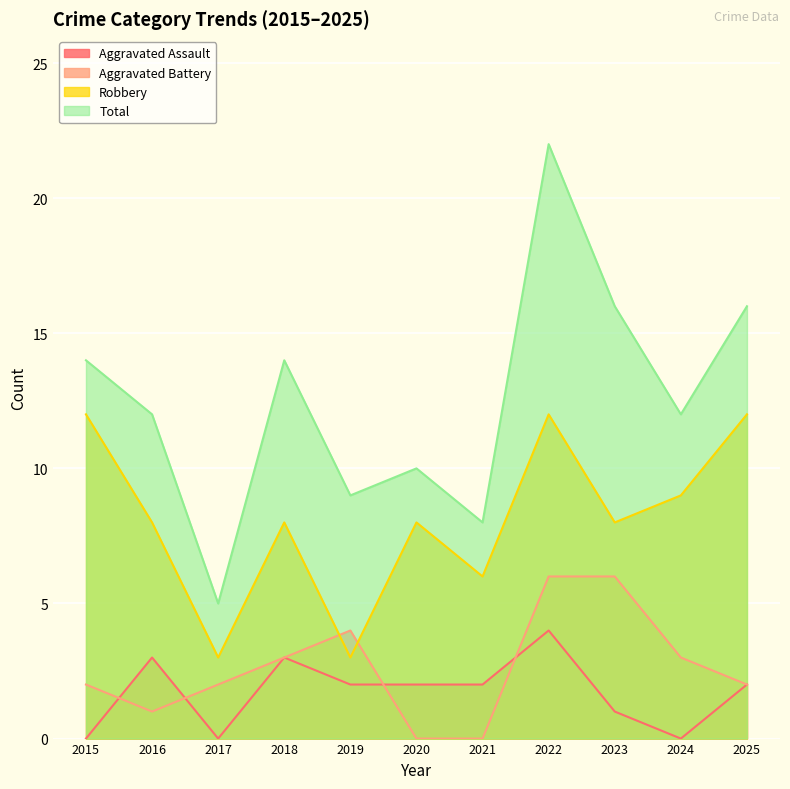

Is it true that Robbery equals 1 at 2017?

False